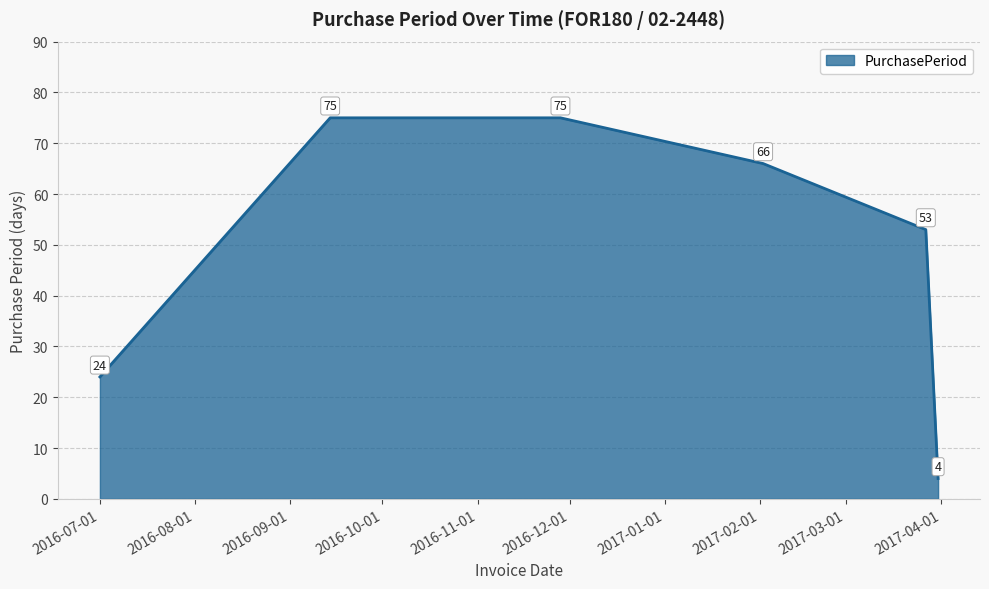

What is the greatest value displayed?

75